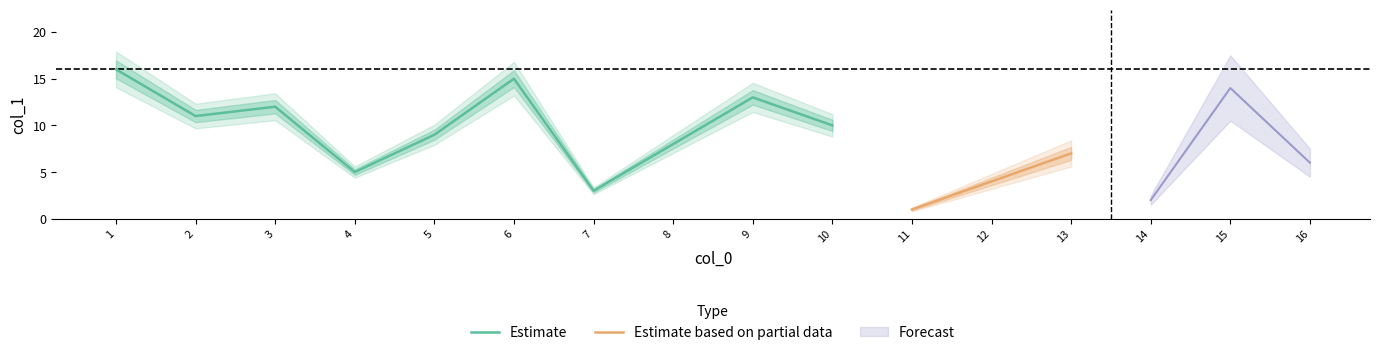

Where is the data nearest to the value 8?

8